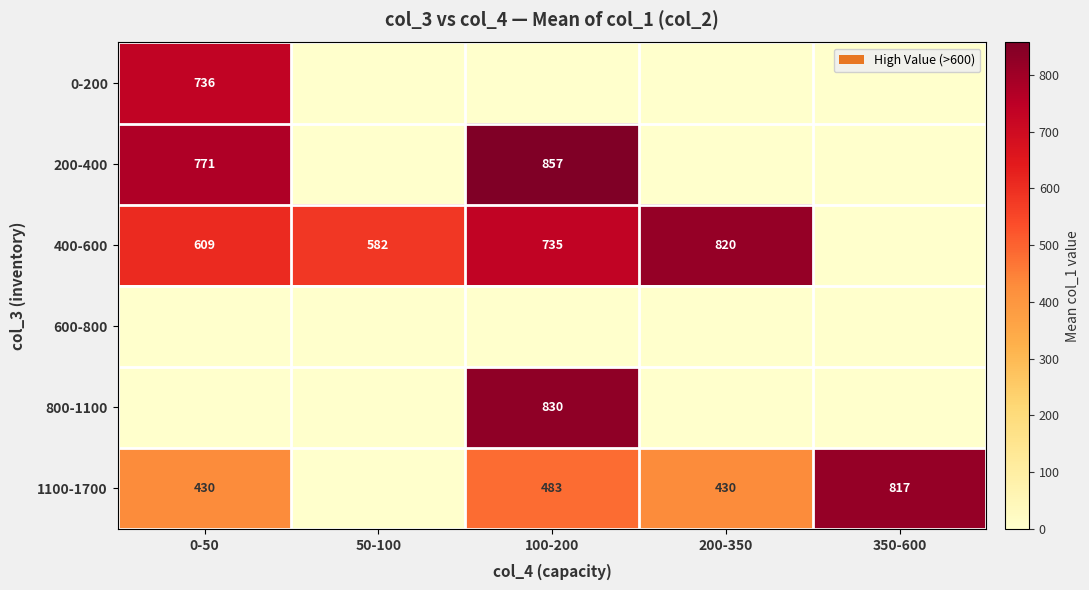

Is it true that 200-400 equals 771 at 0-50?

True